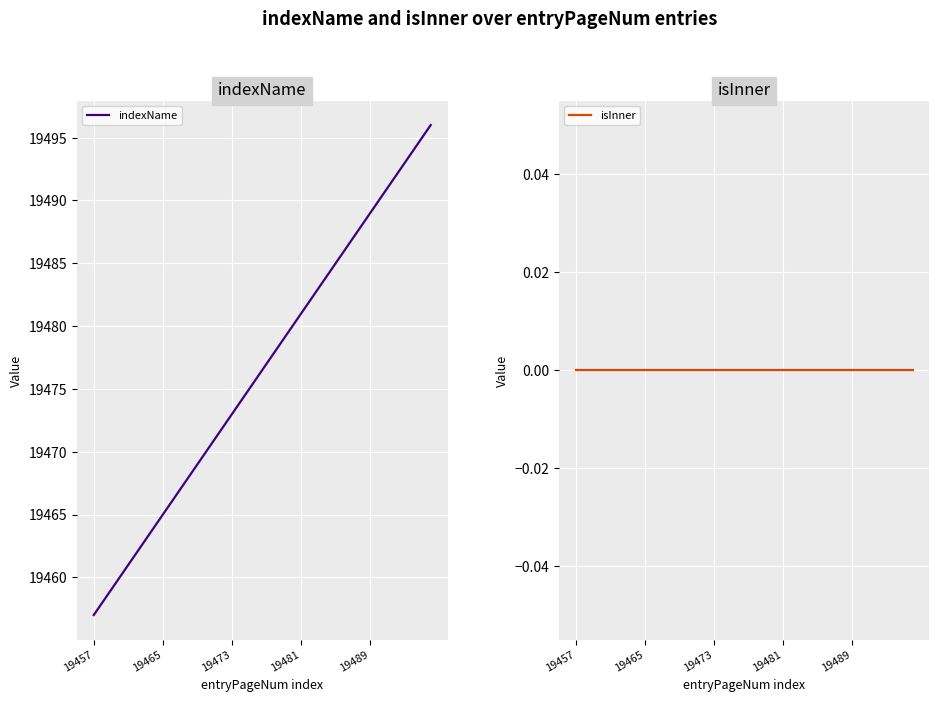

What is the minimum value for indexName?

19457